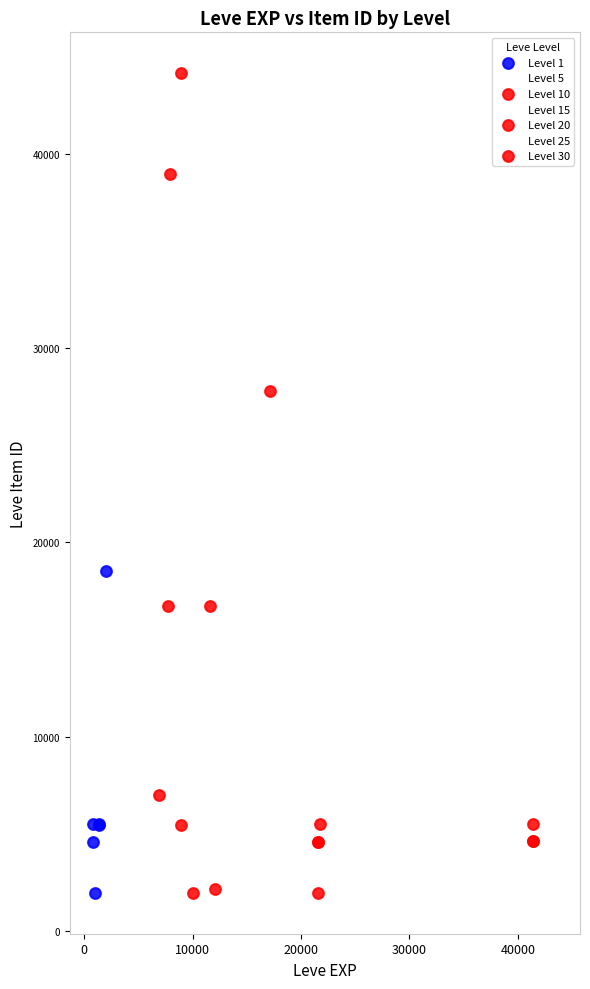

Which series has the widest spread of Y values?

Level 10